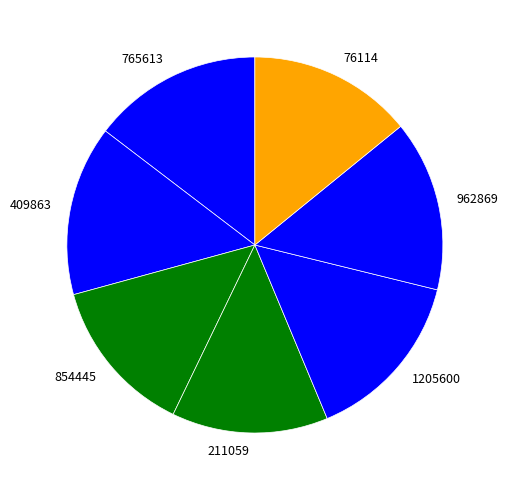

Do 854445 and 1205600 together represent more than half of the pie?

No